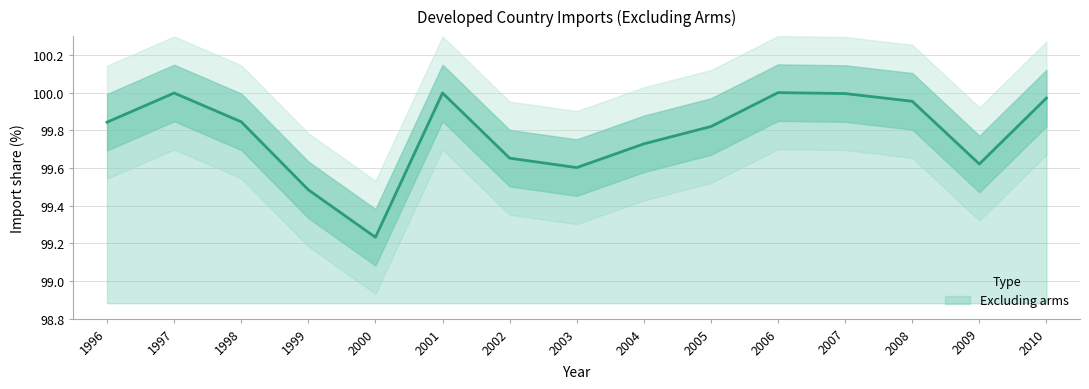

What is the minimum value shown in the chart?

99.2